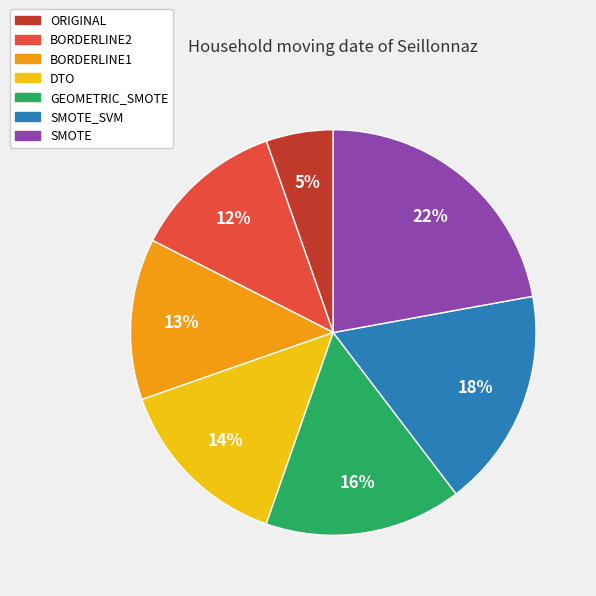

Rank the categories by value from lowest to highest.

ORIGINAL, BORDERLINE2, BORDERLINE1, DTO, GEOMETRIC_SMOTE, SMOTE_SVM, SMOTE